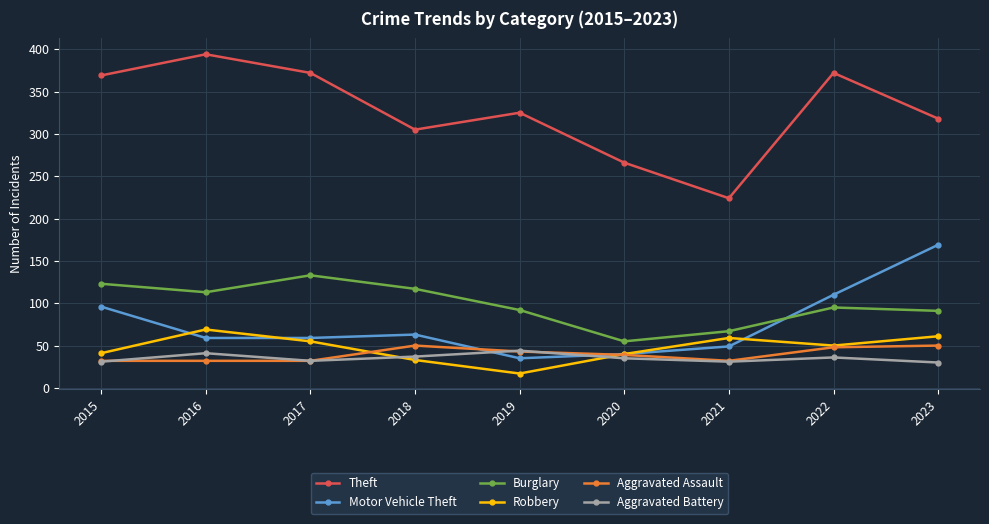

True or false: Theft and Aggravated Assault cross at least once.

False